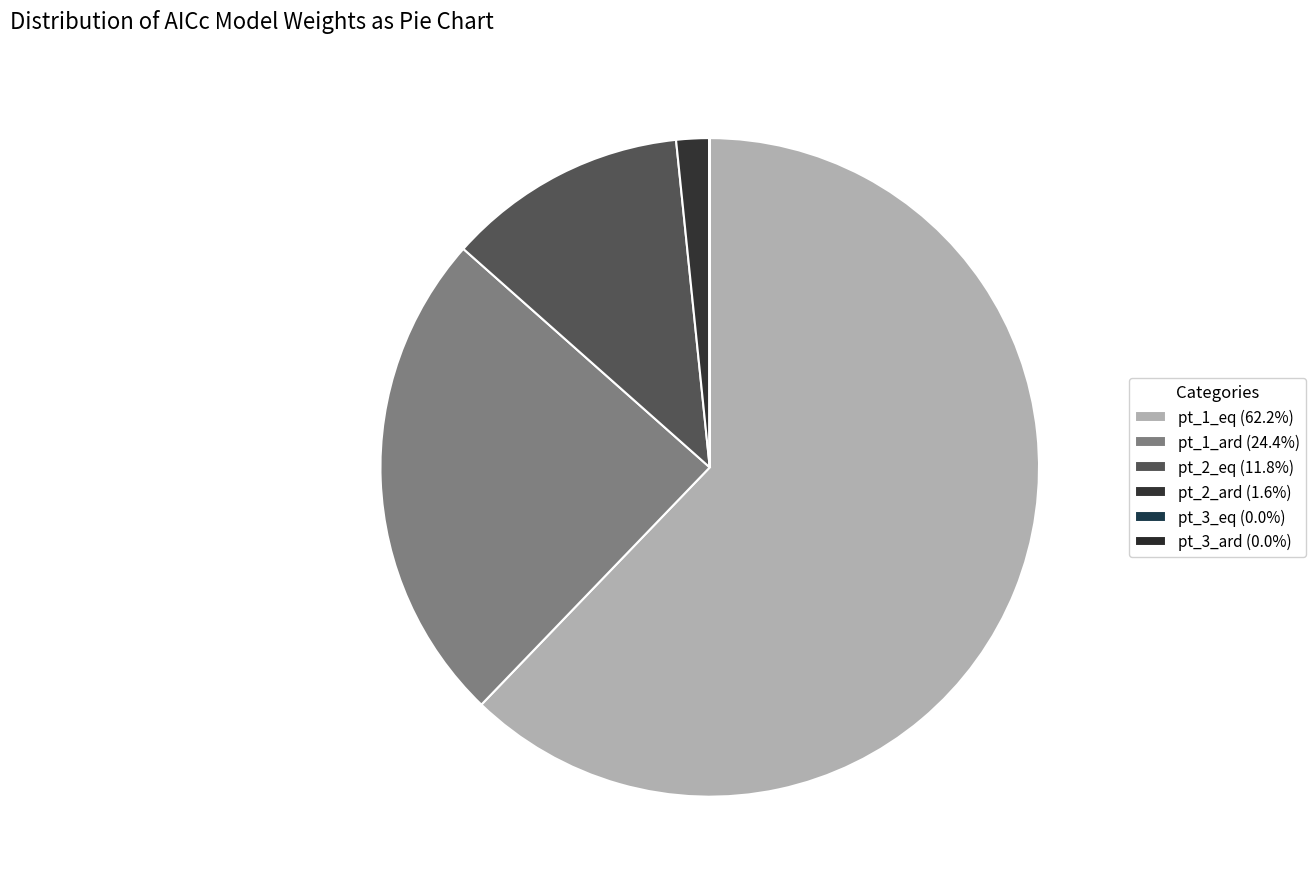

What percentage is the pt_1_ard slice, to the nearest percent?

24%